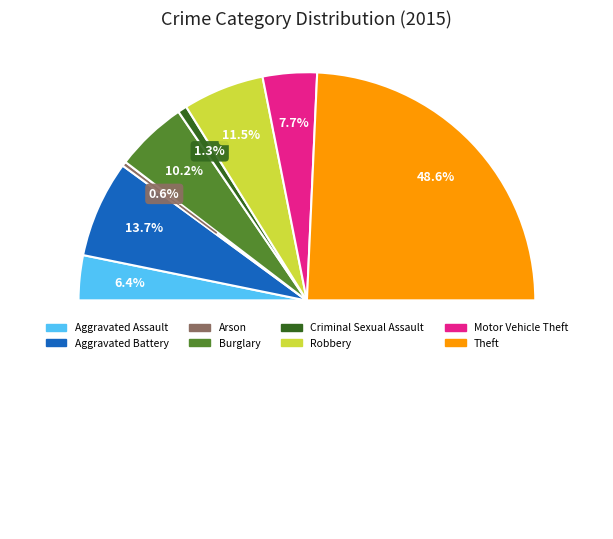

Rank the categories by value from lowest to highest.

Arson, Criminal Sexual Assault, Aggravated Assault, Motor Vehicle Theft, Burglary, Robbery, Aggravated Battery, Theft